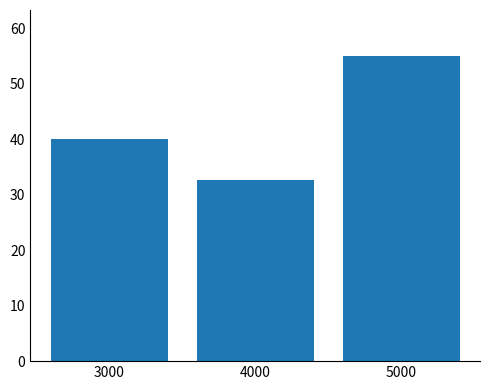

Reading right to left, extract all data points from this chart.

55.0	32.7	40.0